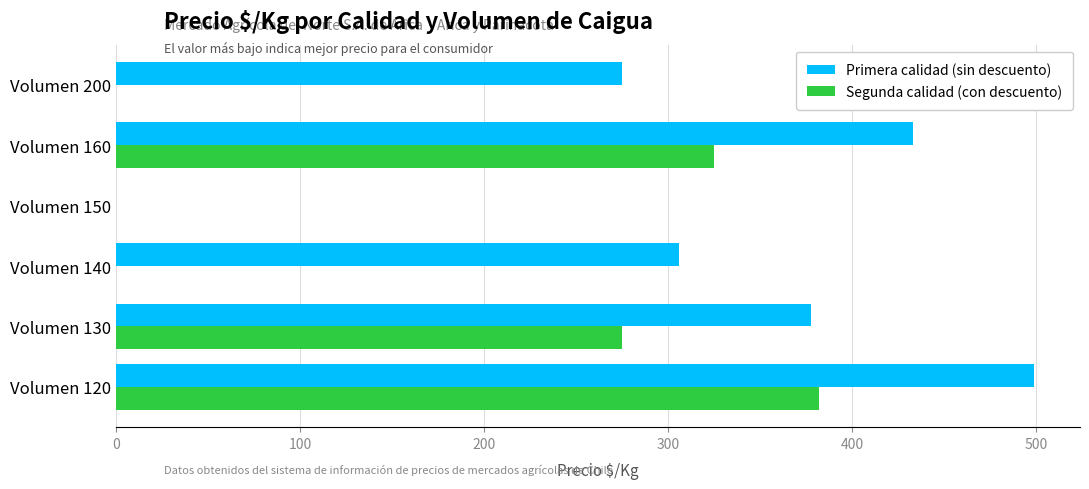

How many Segunda calidad (con descuento) values are between 0 and 325?

5